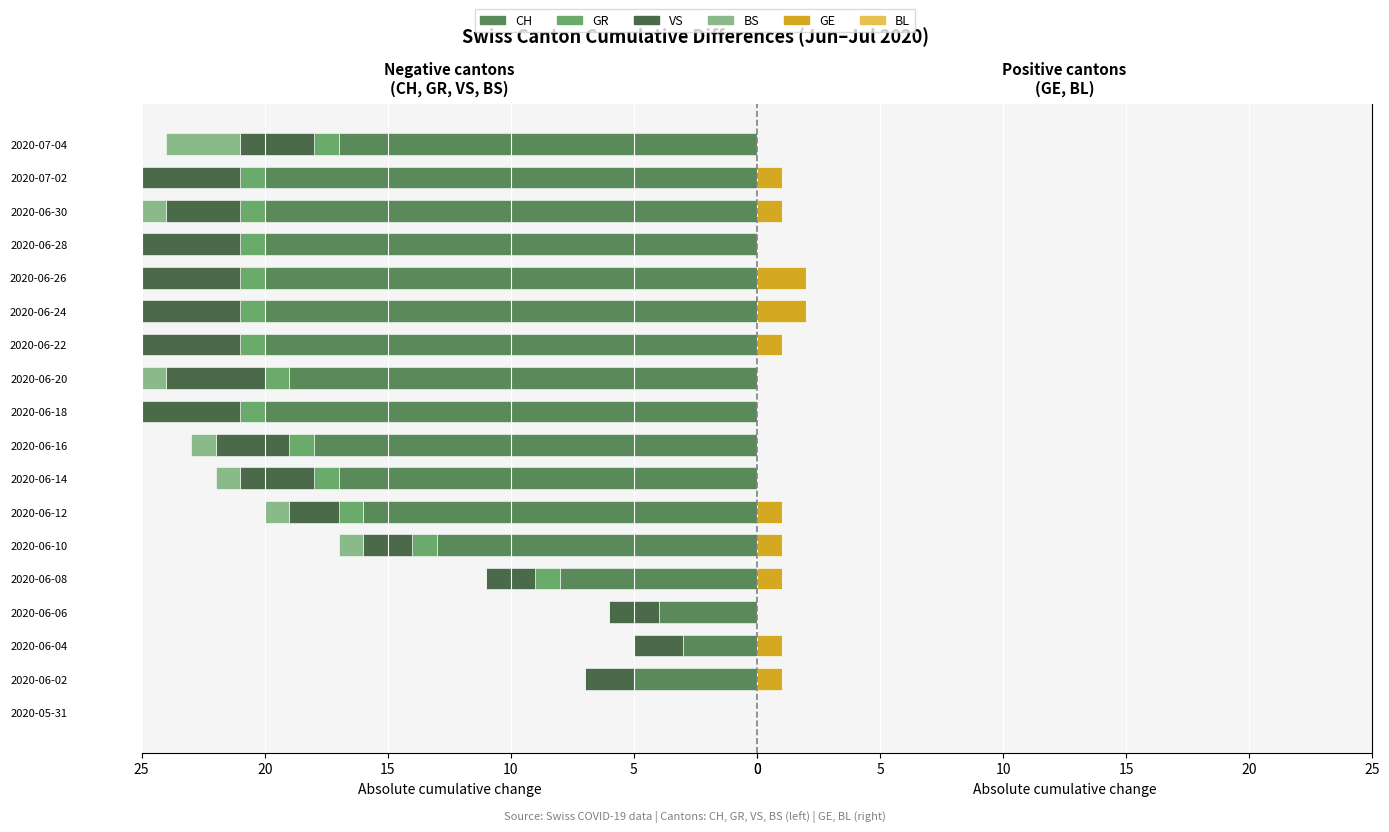

What is the greatest value displayed?

20.0